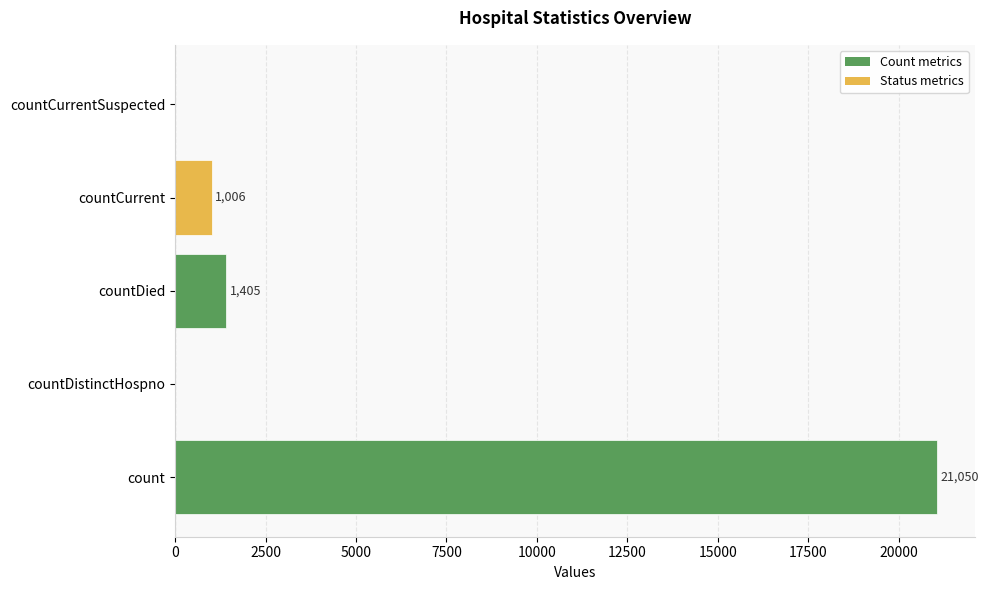

How many series are shown in this chart?

1